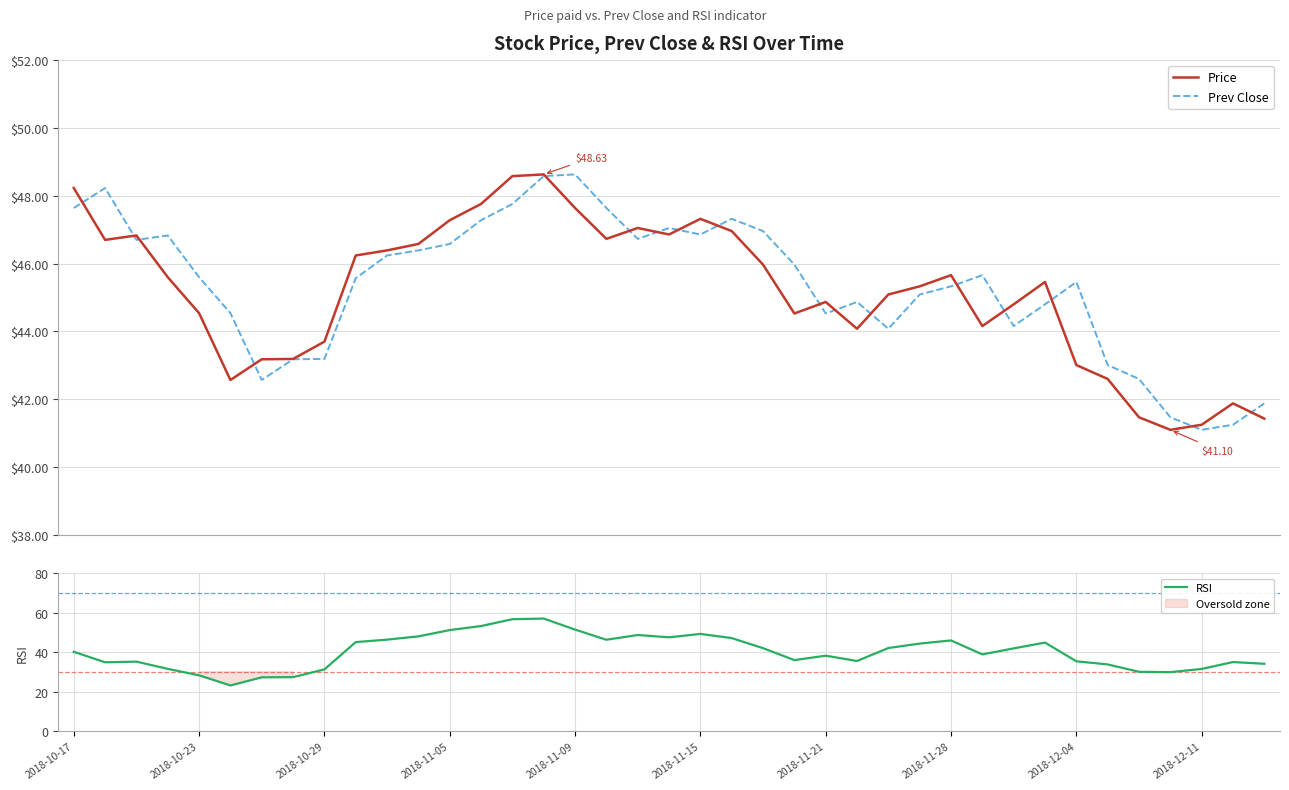

How many interior local valleys does the RSI series have?

8